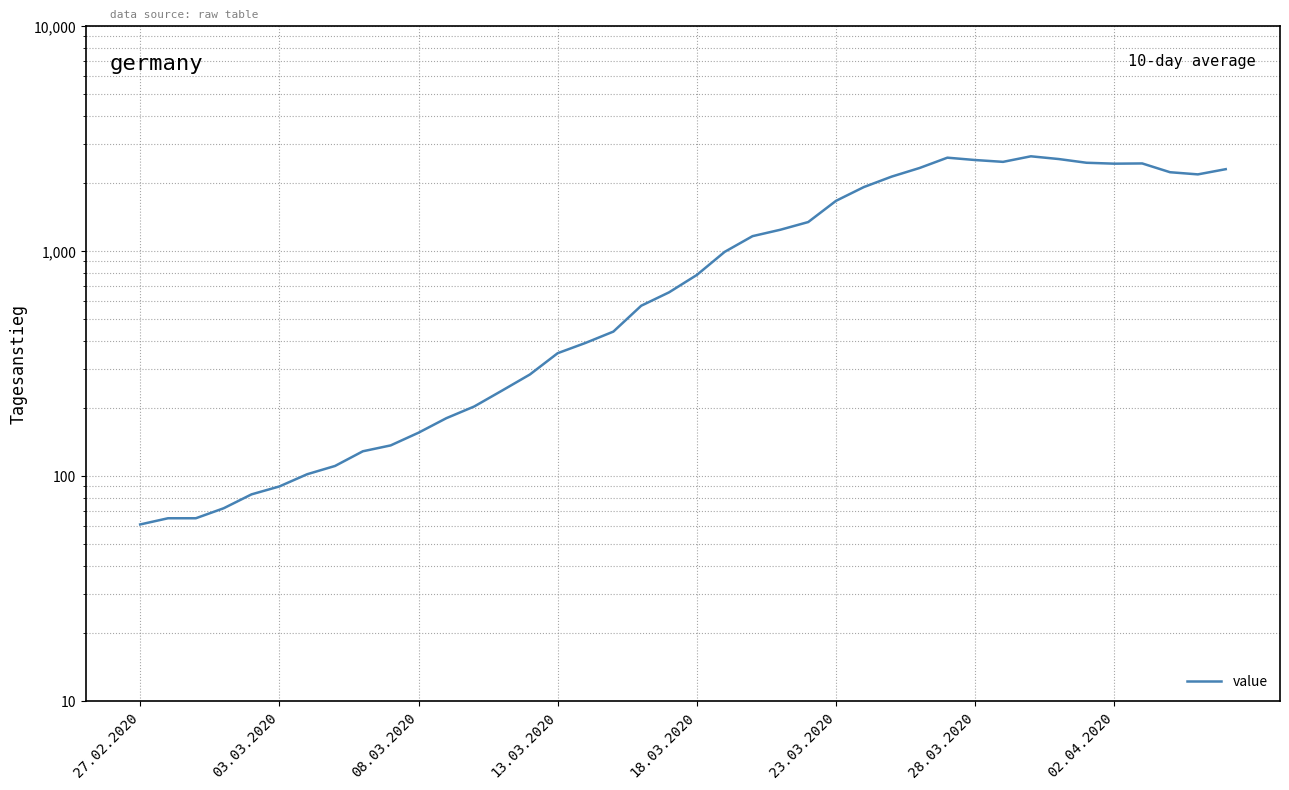

At which category does the chart reach its peak across all series?

32